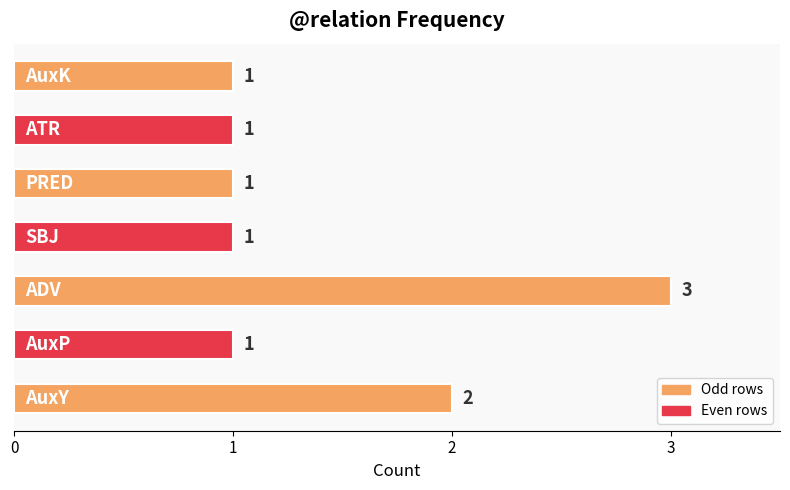

What is the maximum value shown in the chart?

3